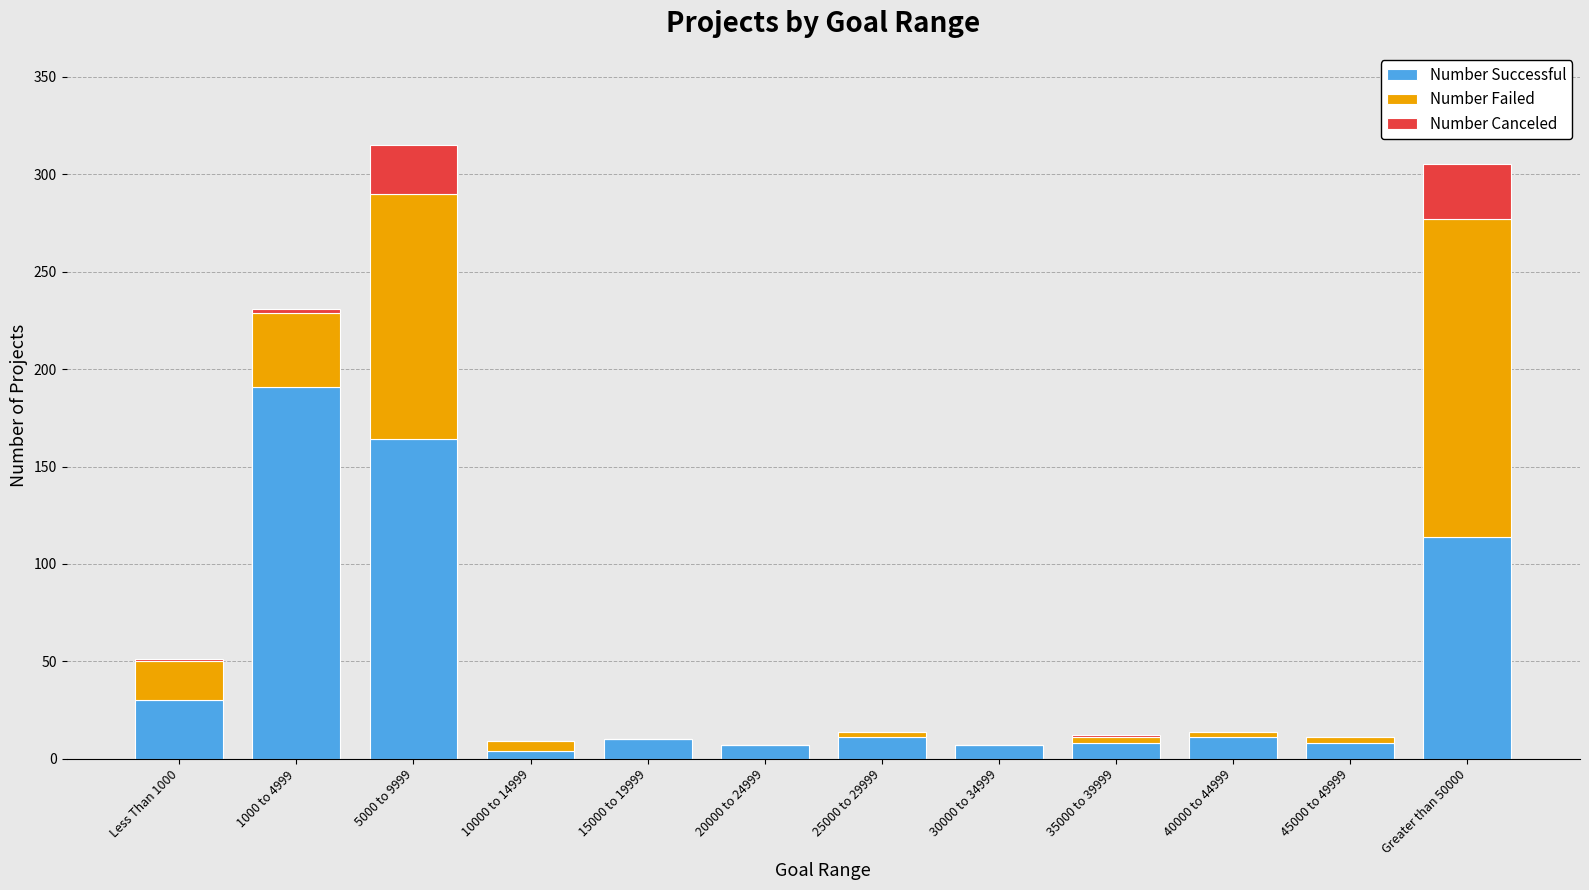

What is the sum of the Number Successful values at Greater than 50000 and 15000 to 19999?

124